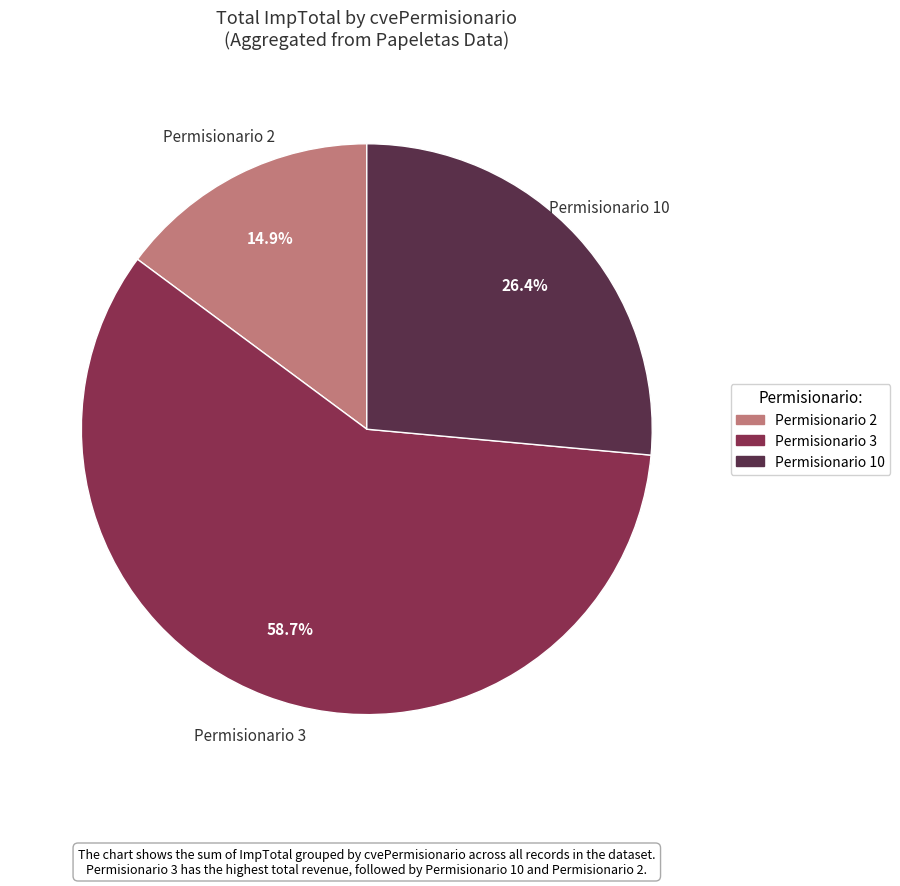

Which category has the smallest portion of the pie?

Permisionario 2